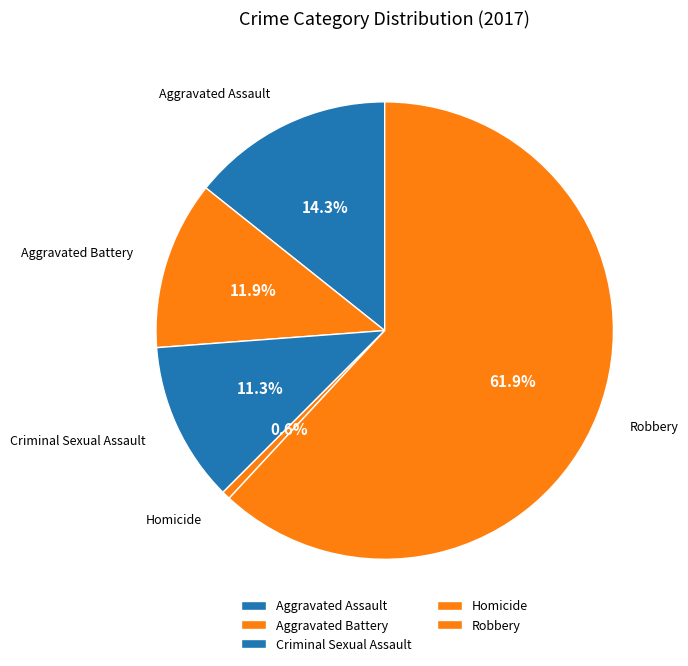

What is the total percentage of Criminal Sexual Assault and Aggravated Battery?

23.2%